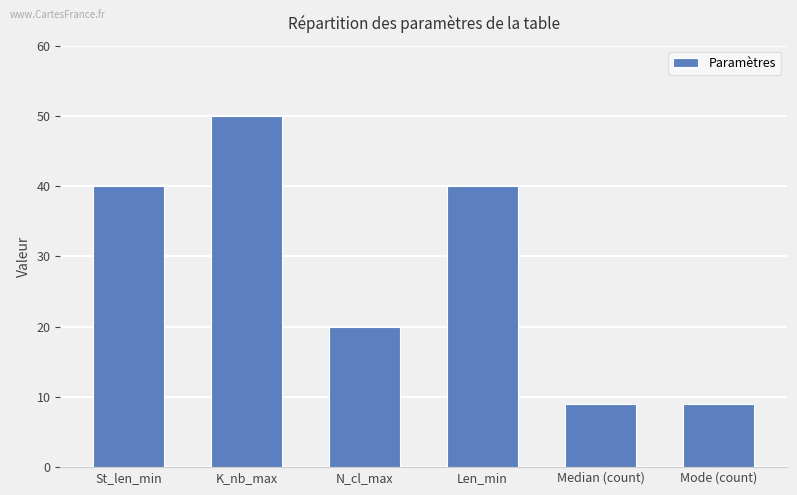

Reading left to right, extract all data points from this chart.

St_len_min=40	K_nb_max=50	N_cl_max=20	Len_min=40	Median (count)=9	Mode (count)=9